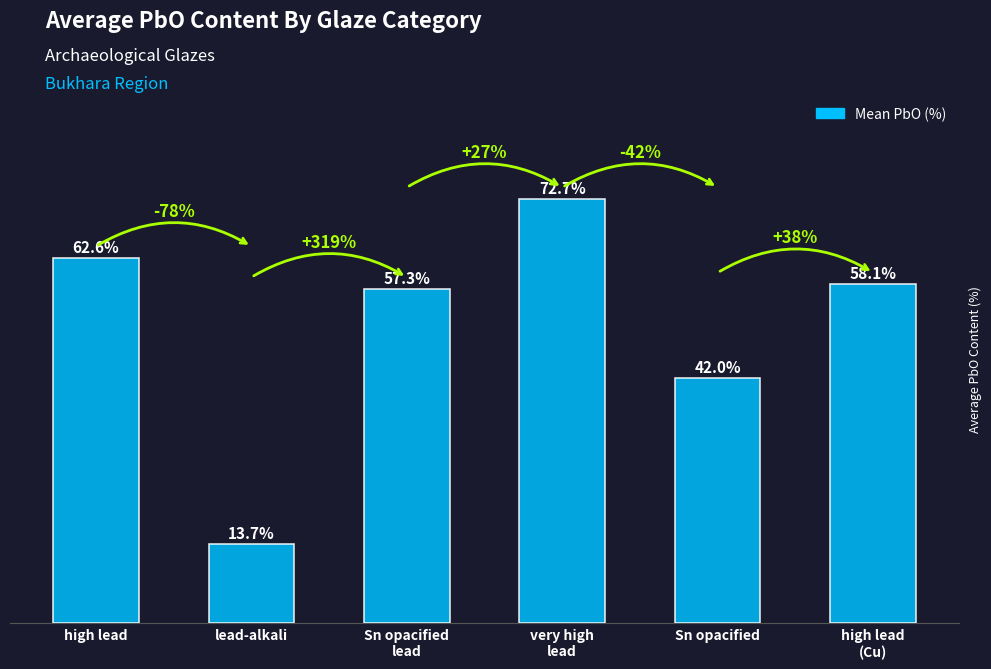

At which label does the data first exceed 58?

high lead